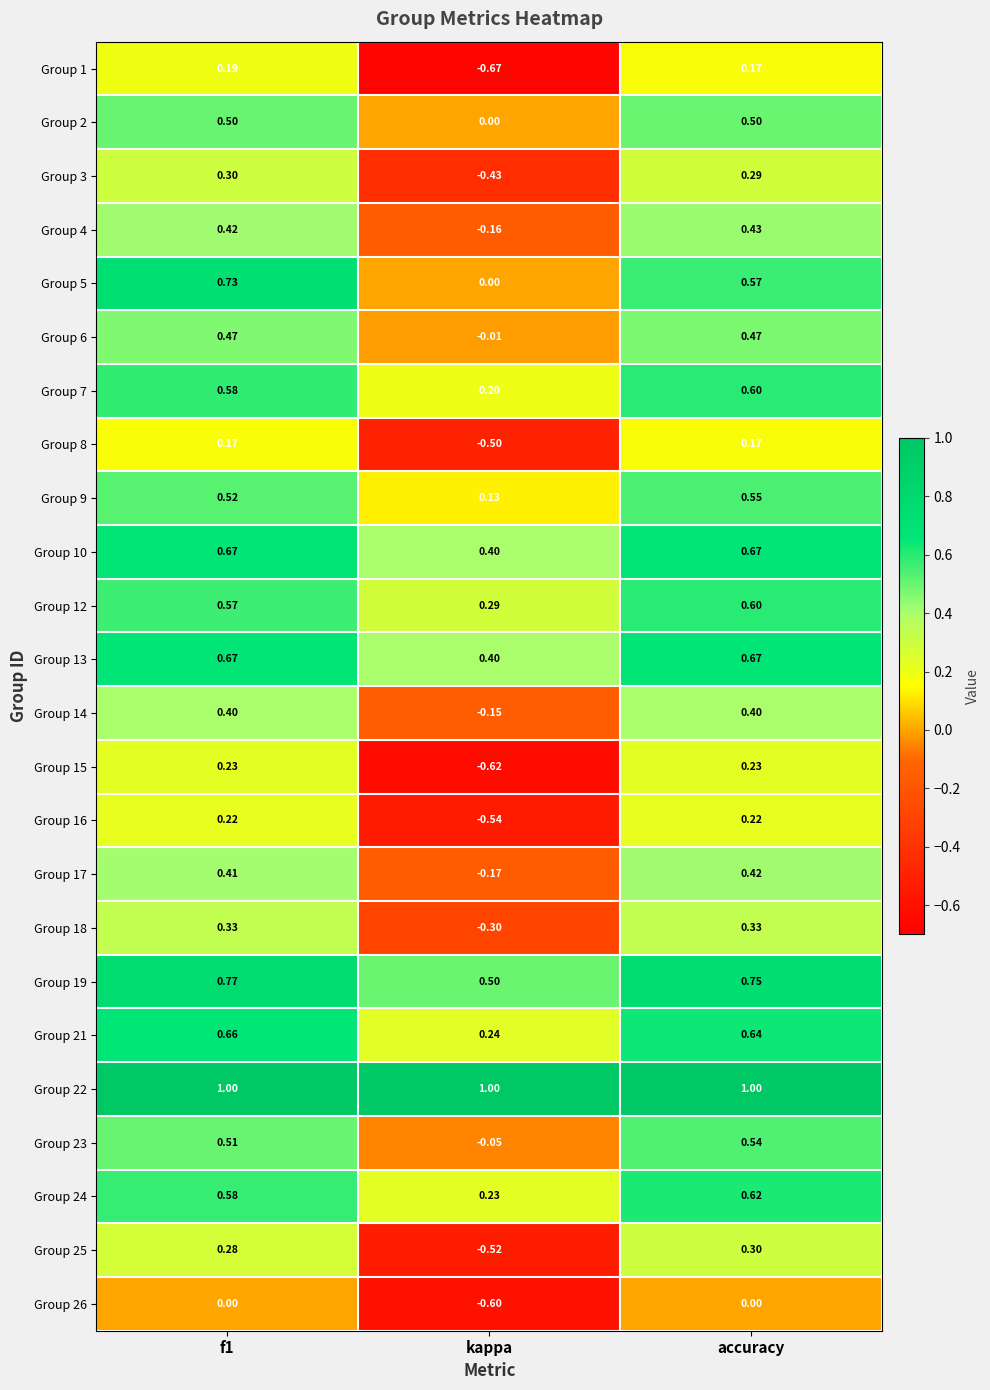

Is the value of Group 17 at accuracy greater than the value of Group 25 at kappa?

Yes